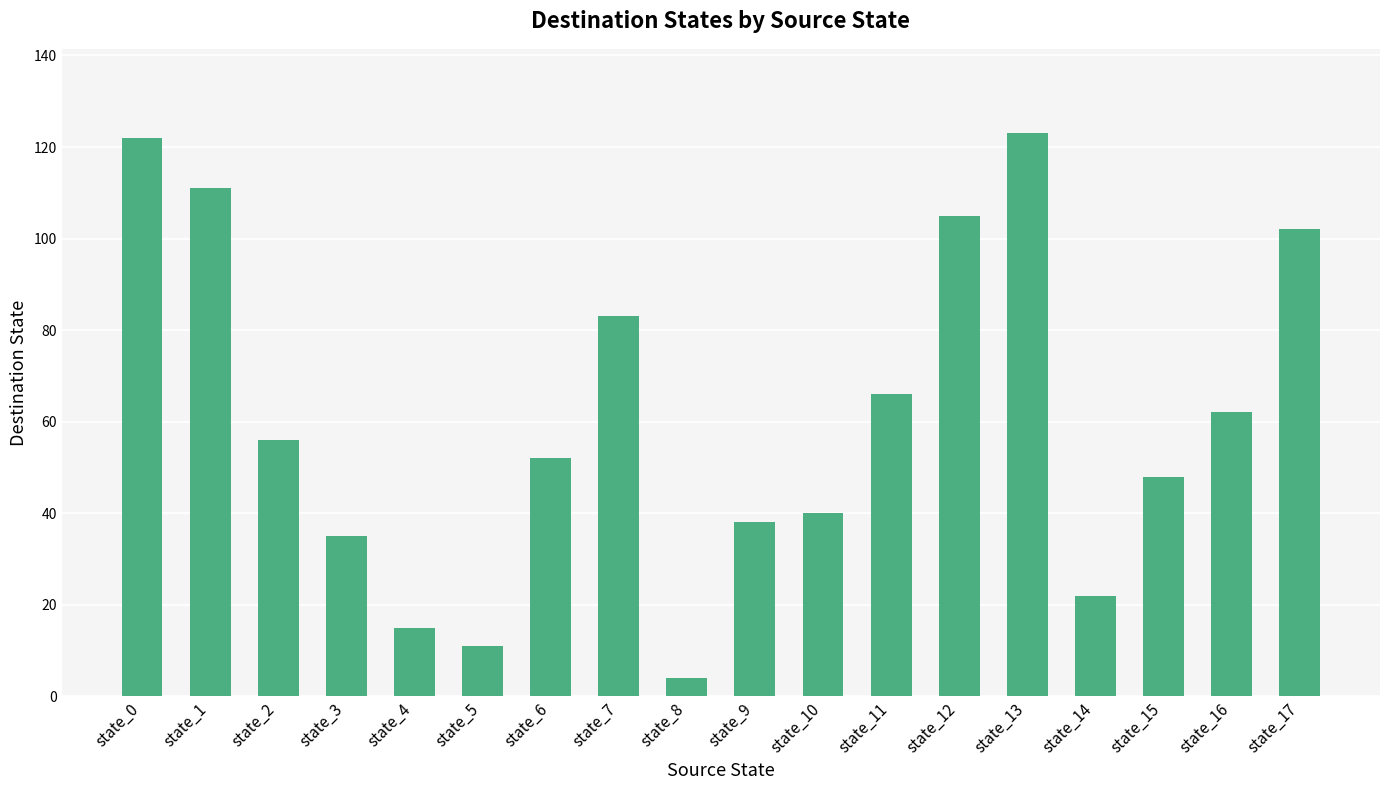

How many distinct data groups are displayed?

1